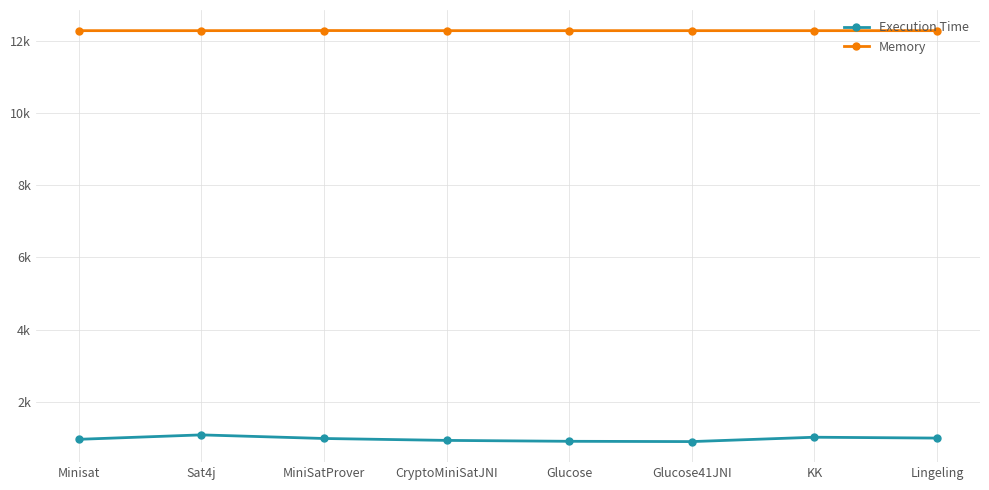

Is this an area chart (filled region under the line)?

No